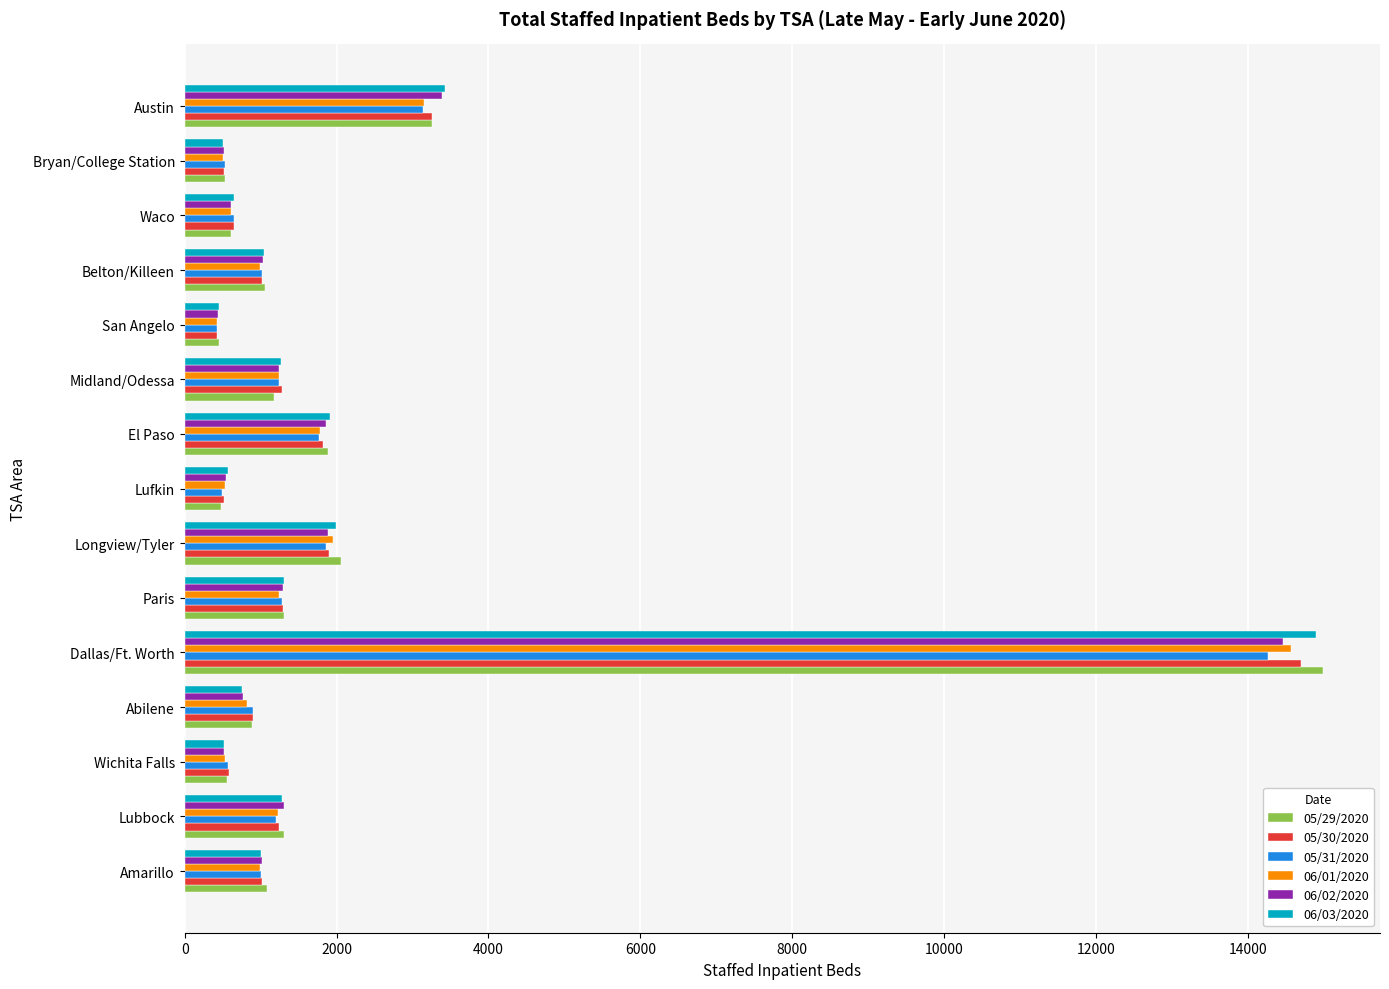

What is the spread (max minus min) of values at Waco?

46